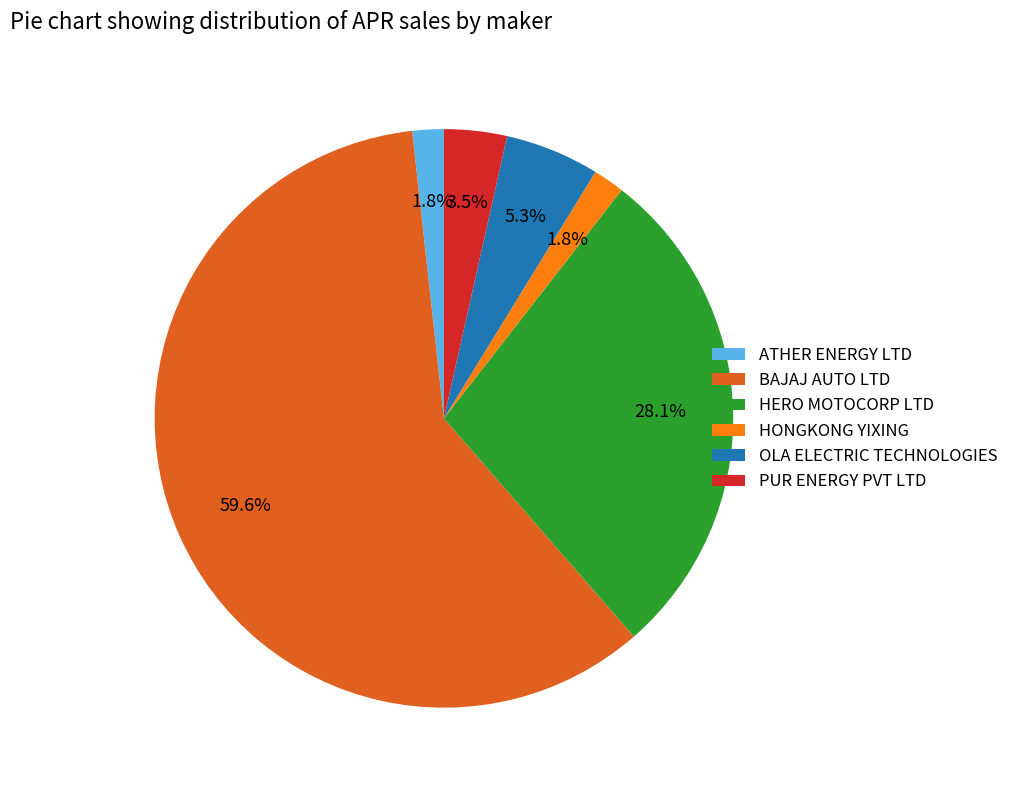

How many slices are in this pie chart?

6